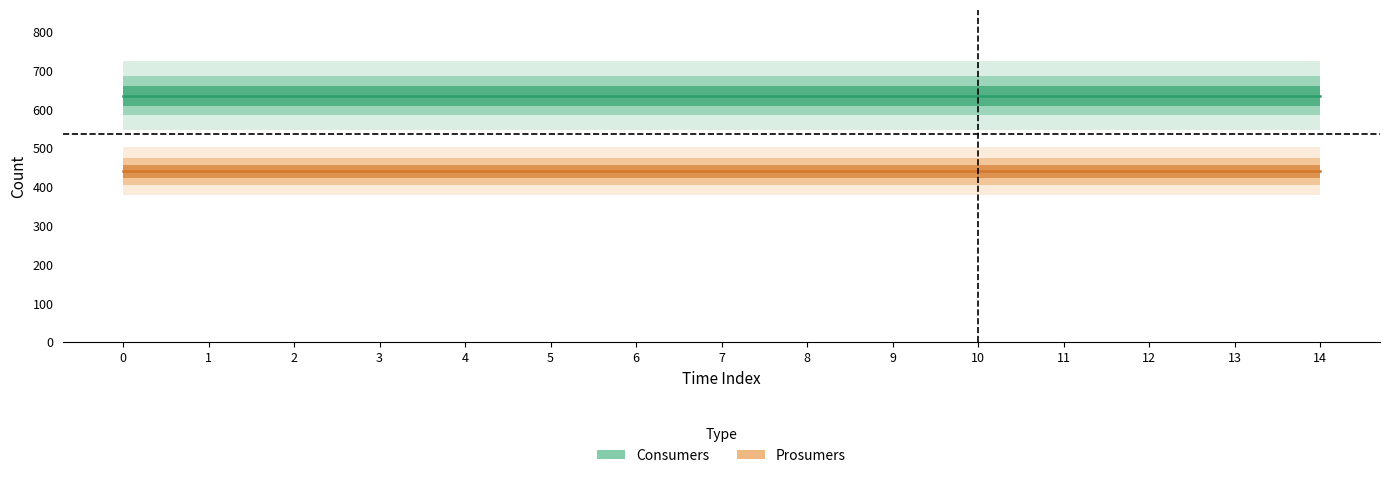

Which series has the largest total across all categories?

Consumers